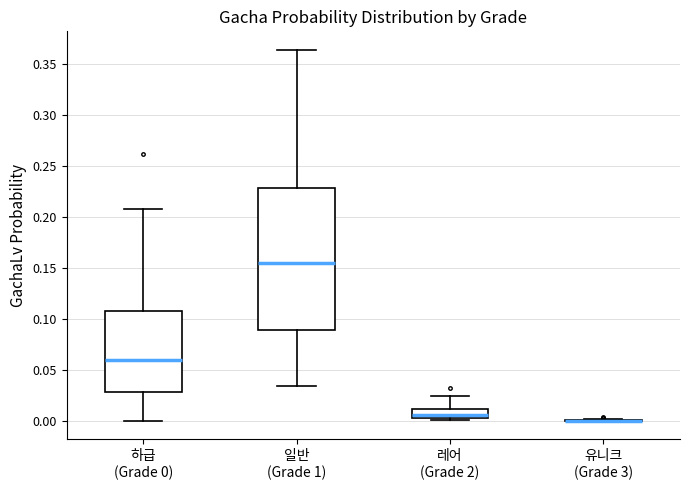

Where is the upper edge of the box for 일반 (Grade 1) on the y-axis? The values are not printed on the chart, so give them approximately, as read against the axis.

0.230